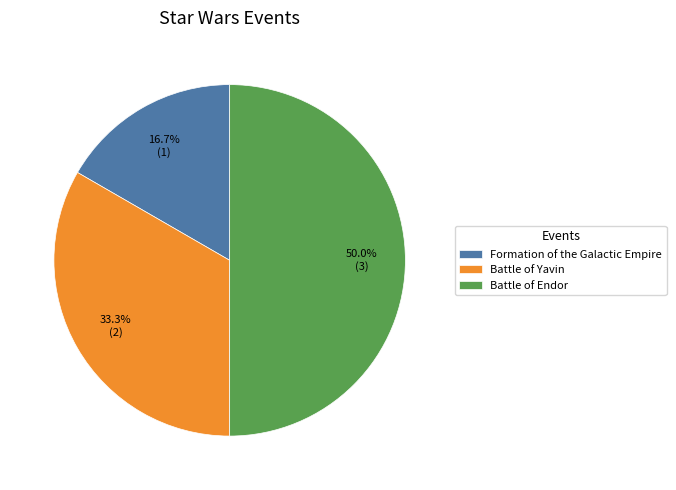

To the nearest percent, what is the combined percentage of Formation of the Galactic Empire and Battle of Yavin?

50%